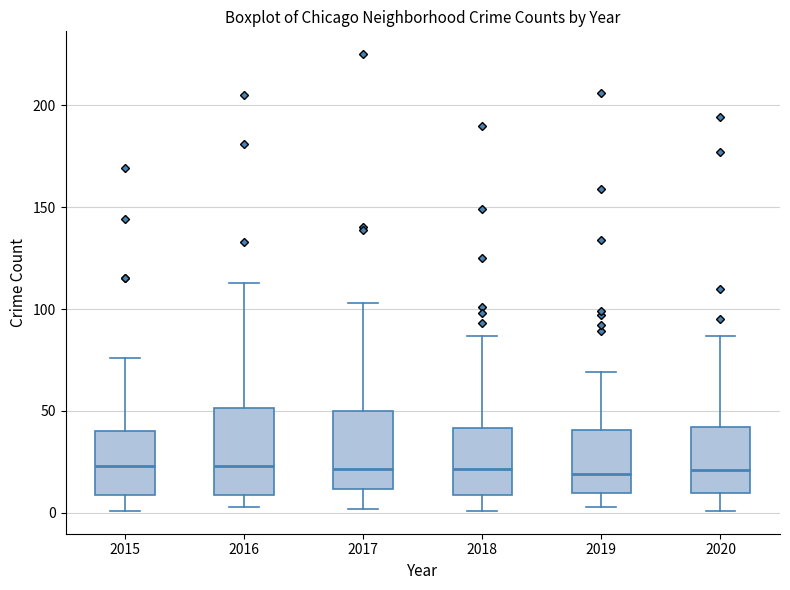

Reading left to right, transcribe this box plot: for each box, give where its median line is, the range the box spans, and where its two whiskers end, as read against the y-axis. The values are not printed on the chart, so give them approximately, as read against the axis.

2015: median 25, box 10 to 40, whiskers 0 to 75
2016: median 25, box 10 to 50, whiskers 5 to 115
2017: median 20, box 10 to 50, whiskers 0 to 105
2018: median 20, box 10 to 40, whiskers 0 to 85
2019: median 20, box 10 to 40, whiskers 5 to 70
2020: median 20, box 10 to 40, whiskers 0 to 85